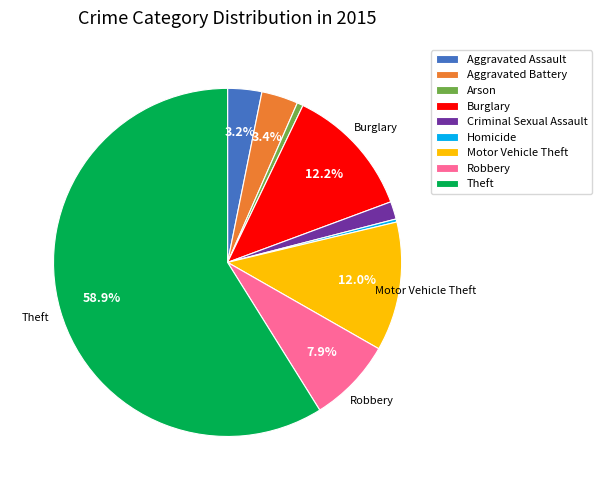

Is there any slice that represents more than half of the pie?

Yes